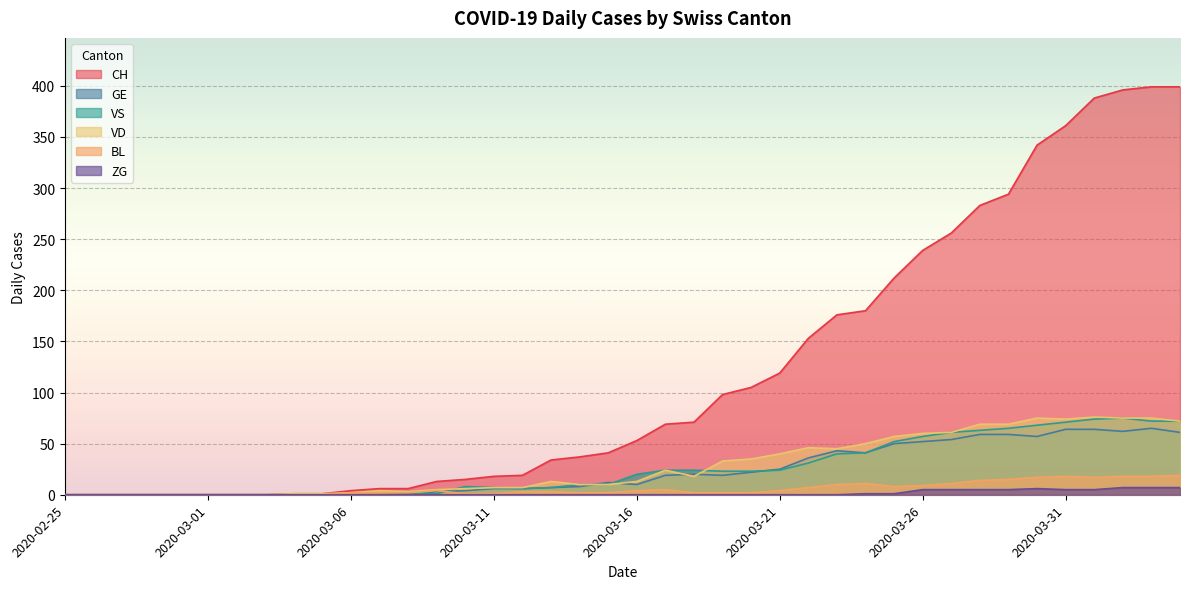

Which label corresponds to the smallest value in the chart?

2020-02-25